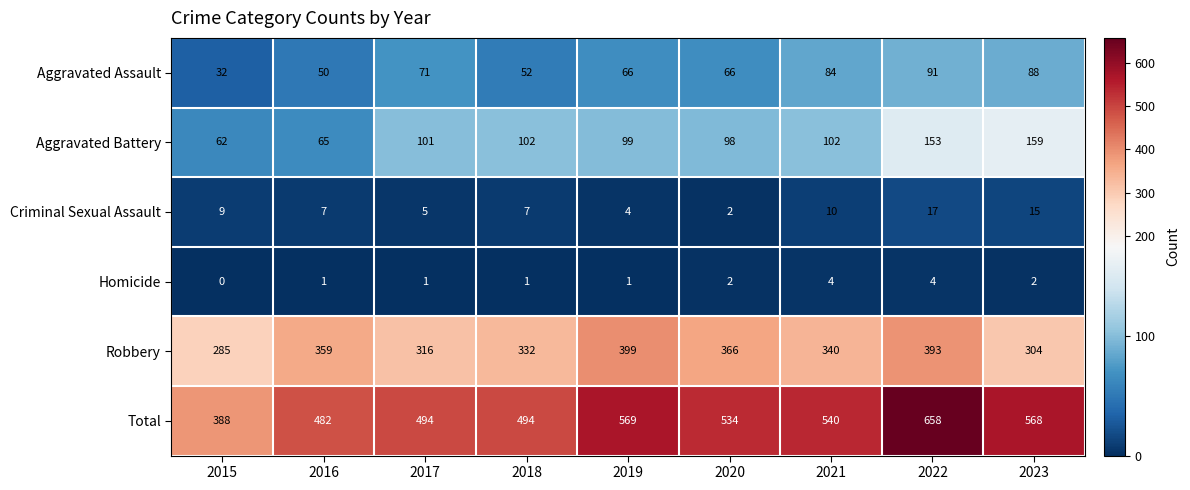

Rank the series by their maximum value, from highest to lowest.

Total, Robbery, Aggravated Battery, Aggravated Assault, Criminal Sexual Assault, Homicide